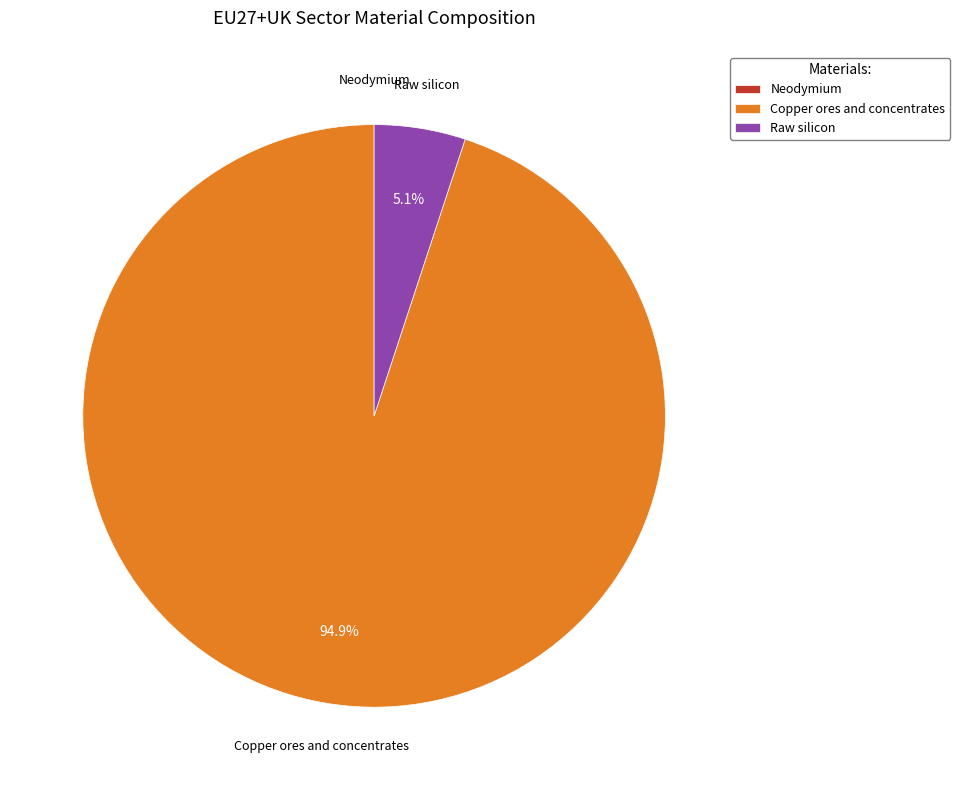

Does any single category account for the majority?

Yes